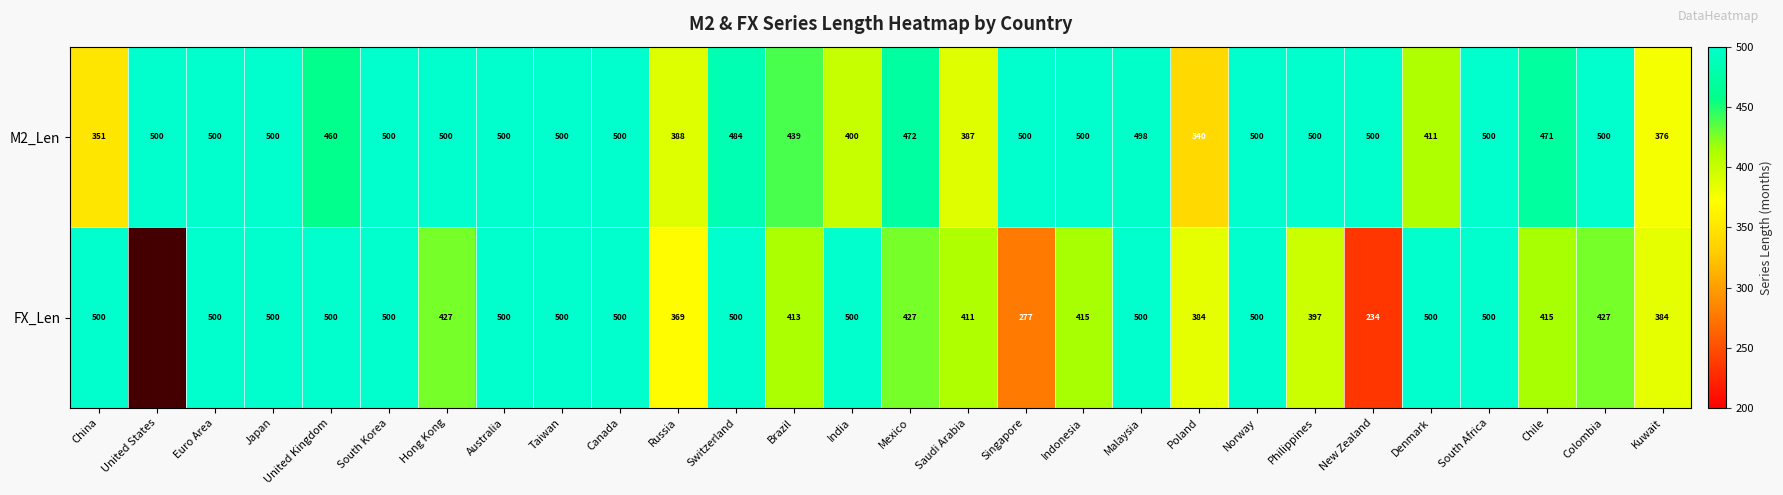

At Malaysia, list the series in order from smallest to largest.

M2_Len, FX_Len